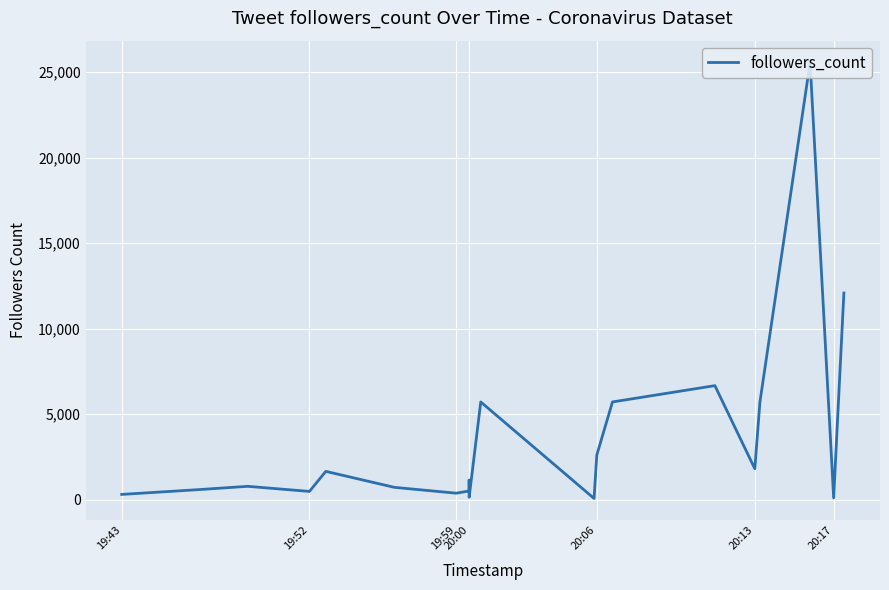

How many categories are shown in the chart?

20